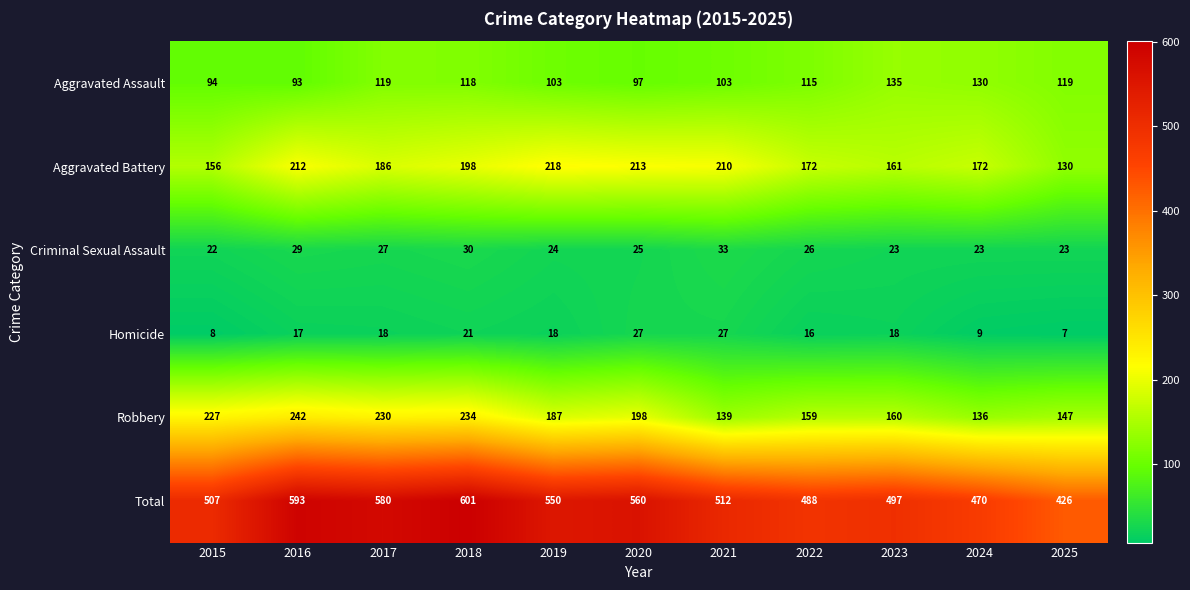

Is it true that Total equals 470 at 2024?

True